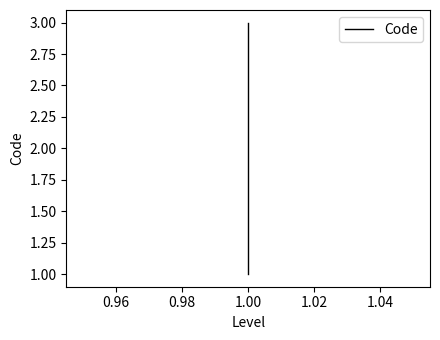

How many values are between 1 and 3?

3